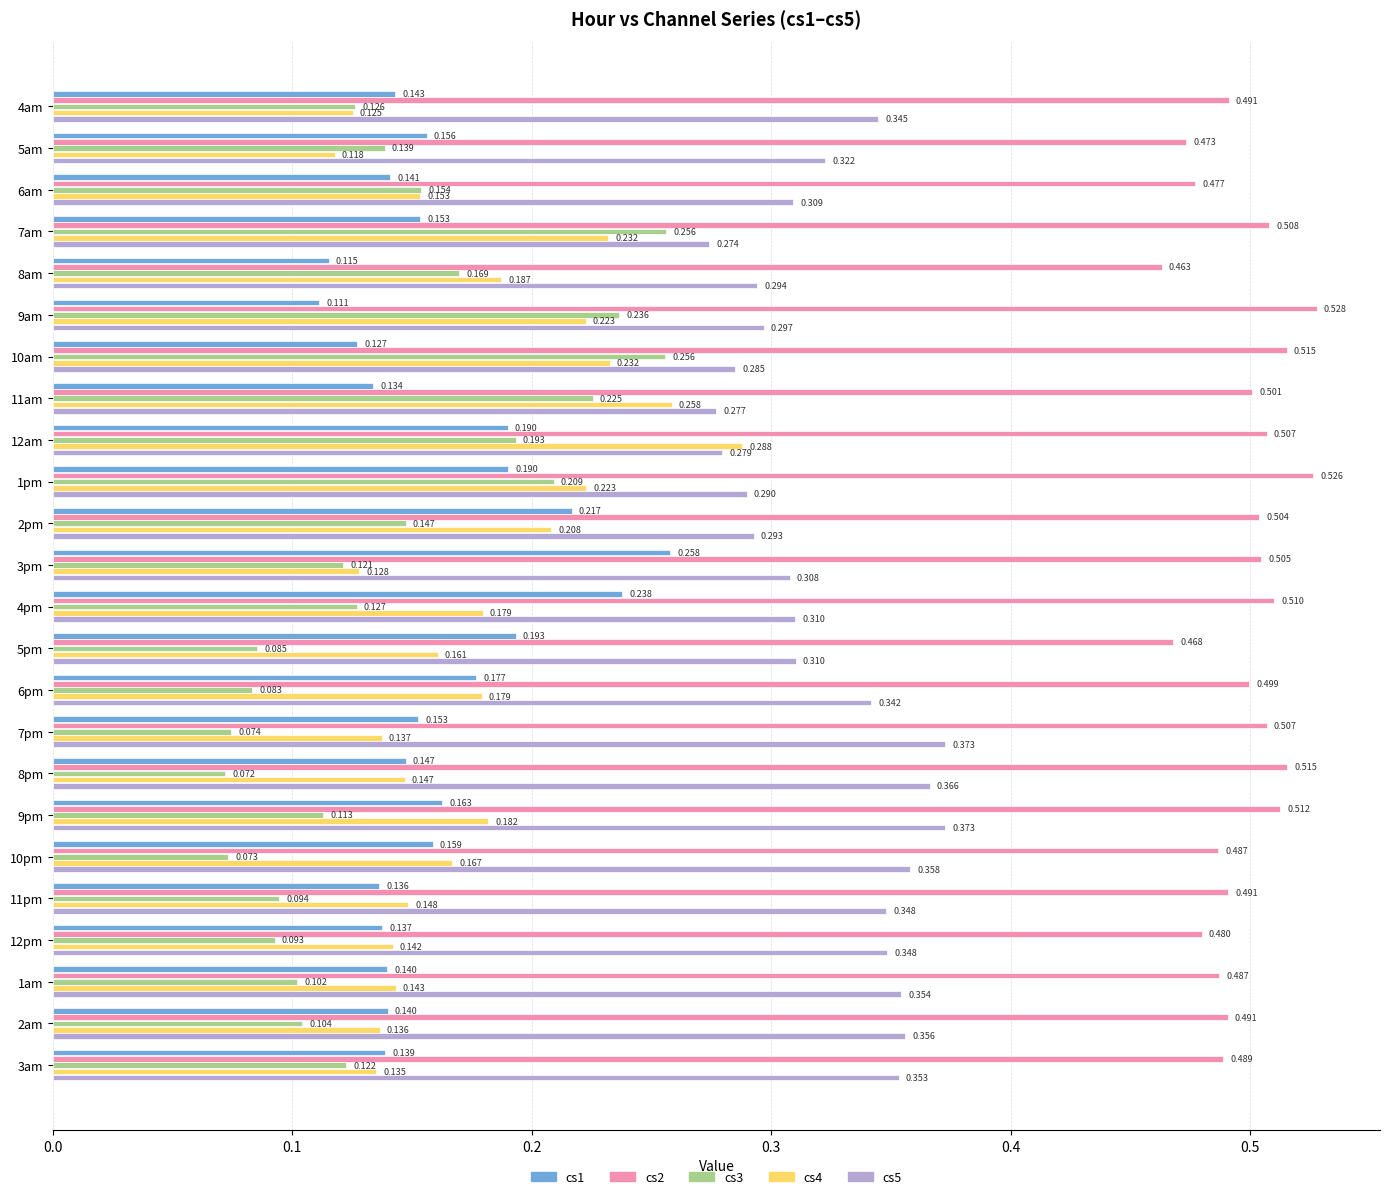

What is the difference between the maximum and minimum values in the cs3 series?

0.2